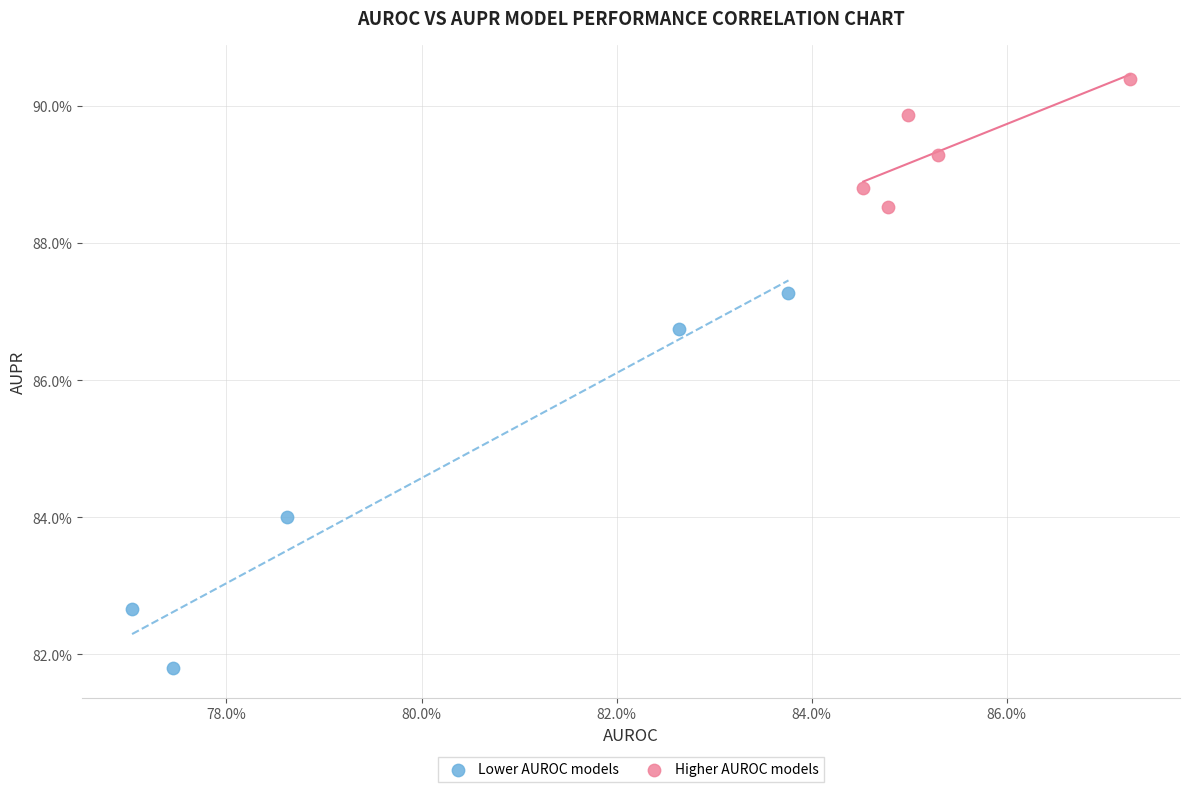

Which series reaches the maximum Y coordinate?

Higher AUROC models